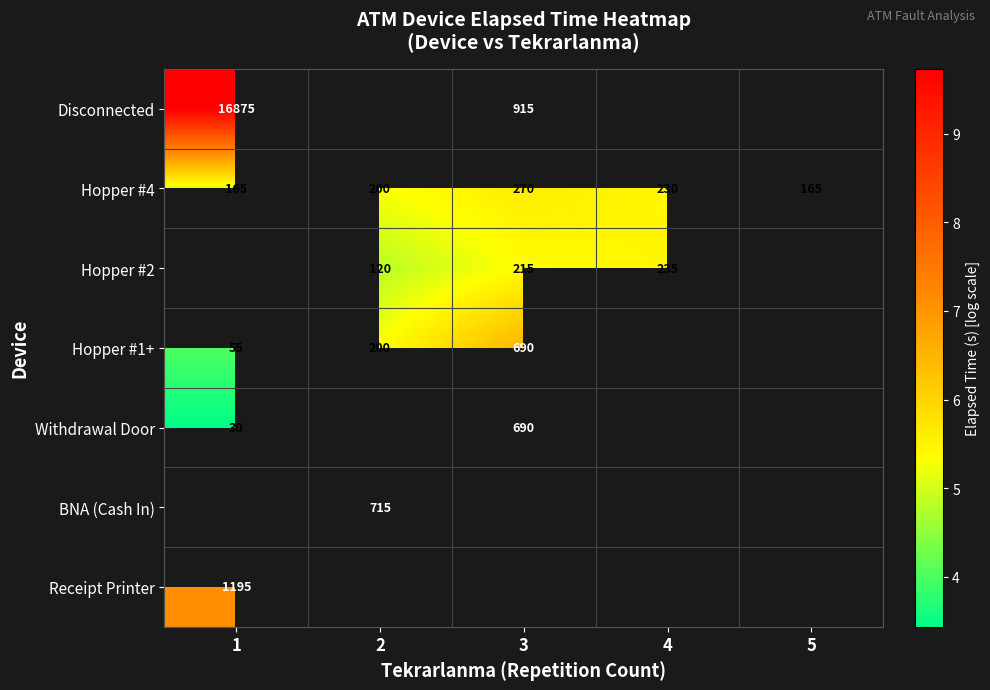

What is the smallest value displayed?

3.4